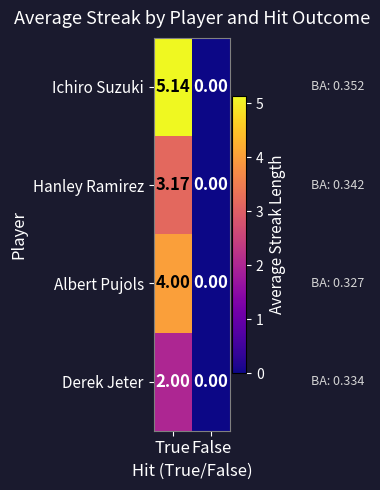

How many values in the Ichiro Suzuki series are below 5?

1